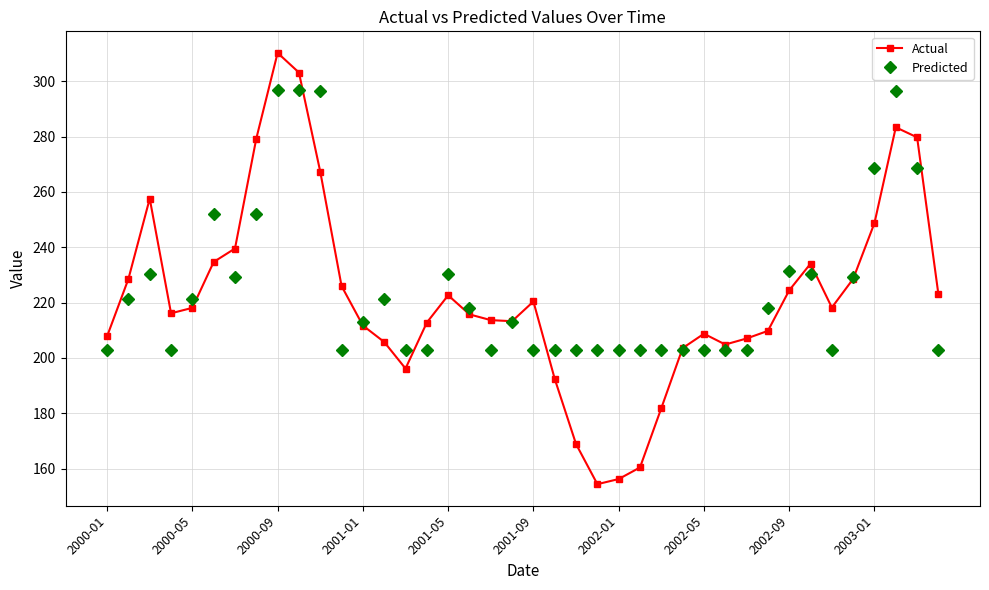

What is the value of the Actual point at the 34th from the left?

234.0